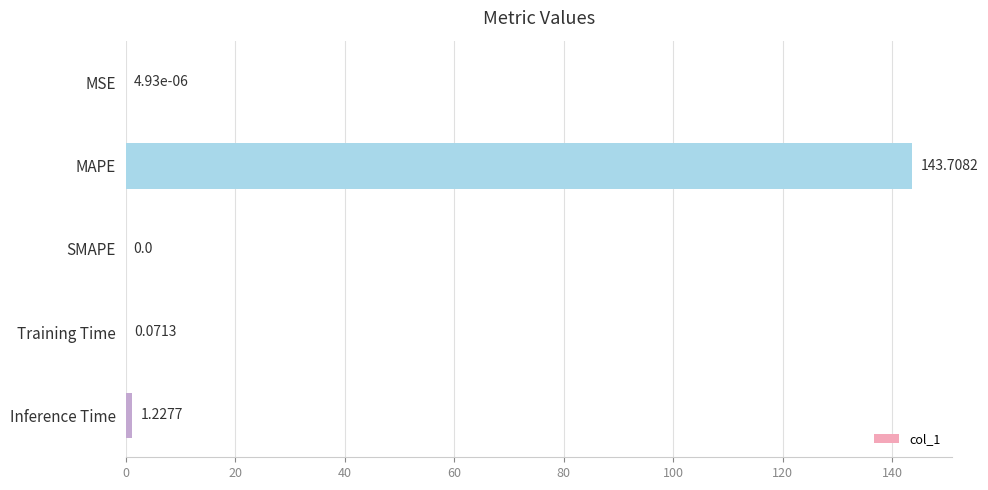

At which category does the chart reach its peak across all series?

MAPE